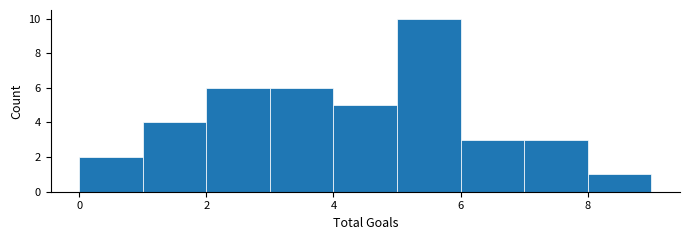

What is the height of the bar covering 3 to 4 on the x-axis? The values are not printed on the chart, so give them approximately, as read against the axis.

6